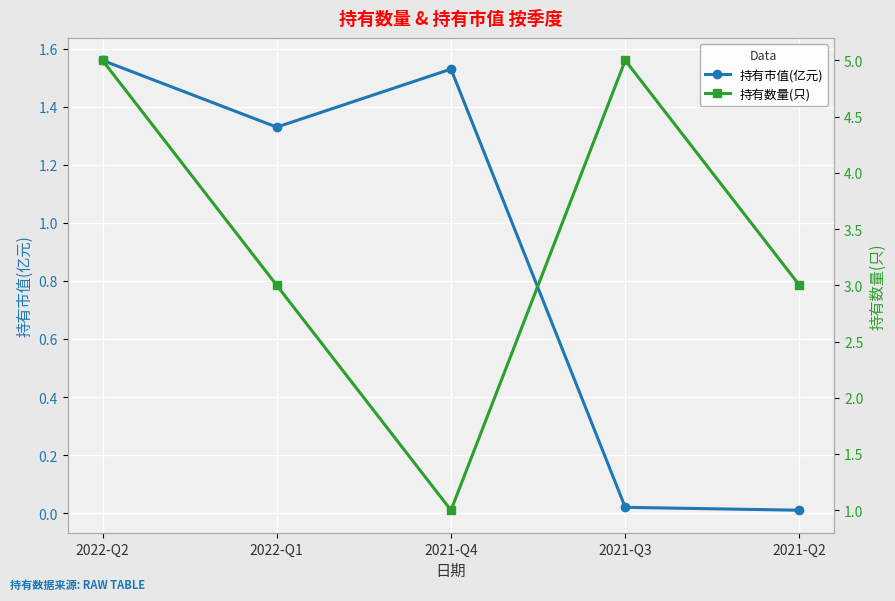

How many values in the 持有数量(只) series exceed 3?

2